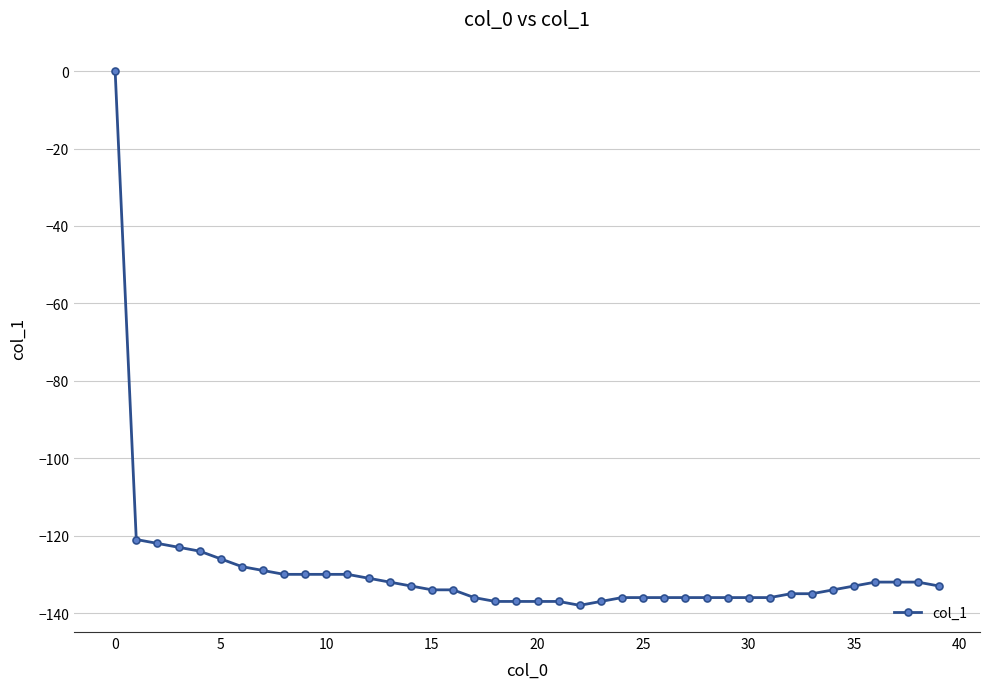

What is the average value?

-129